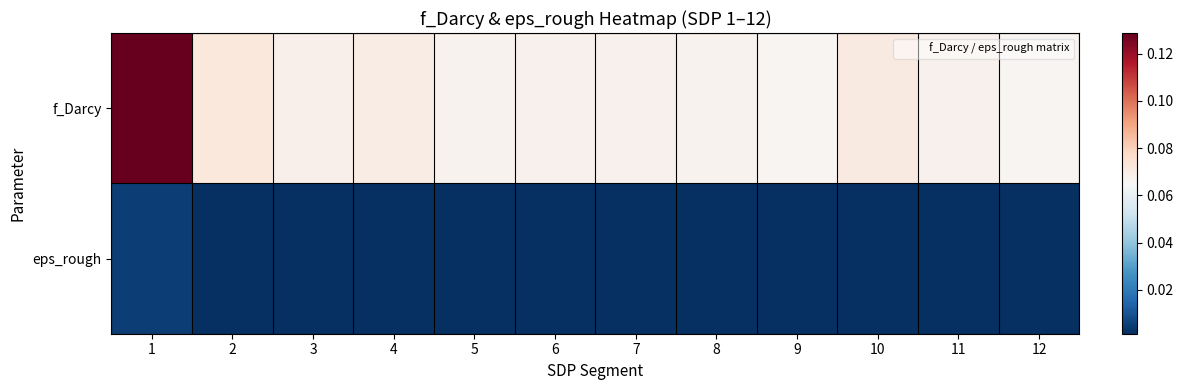

At how many categories does at least one series exceed 0?

12